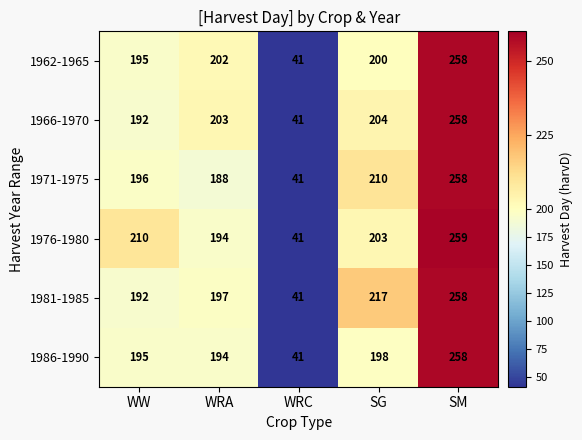

The 1966-1970 series shows 346 at SM. True or false?

False